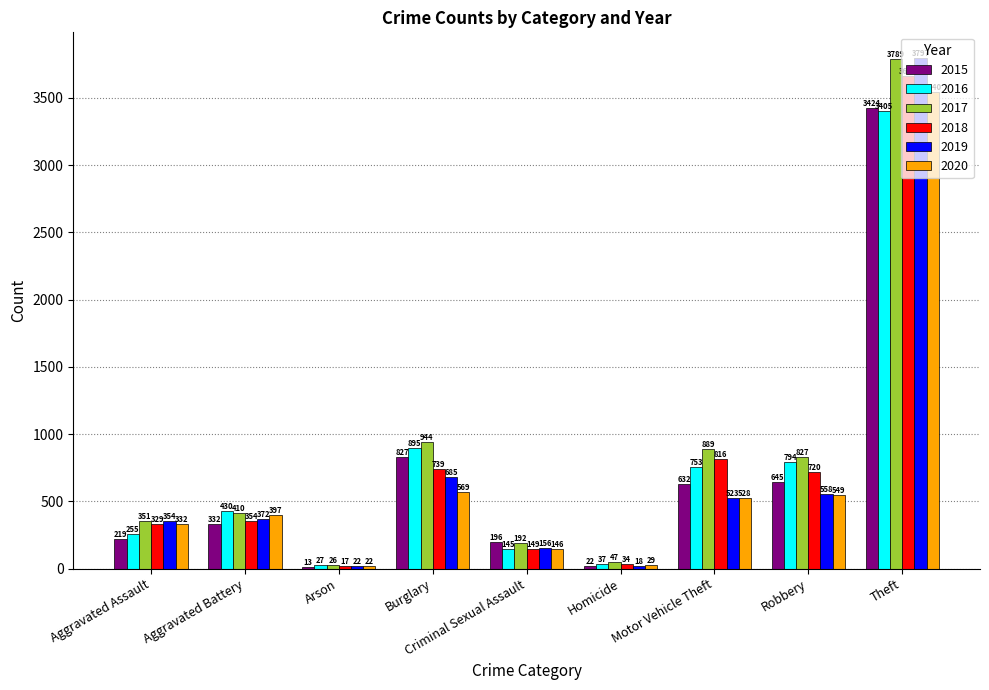

Count the number of data series in this chart.

6